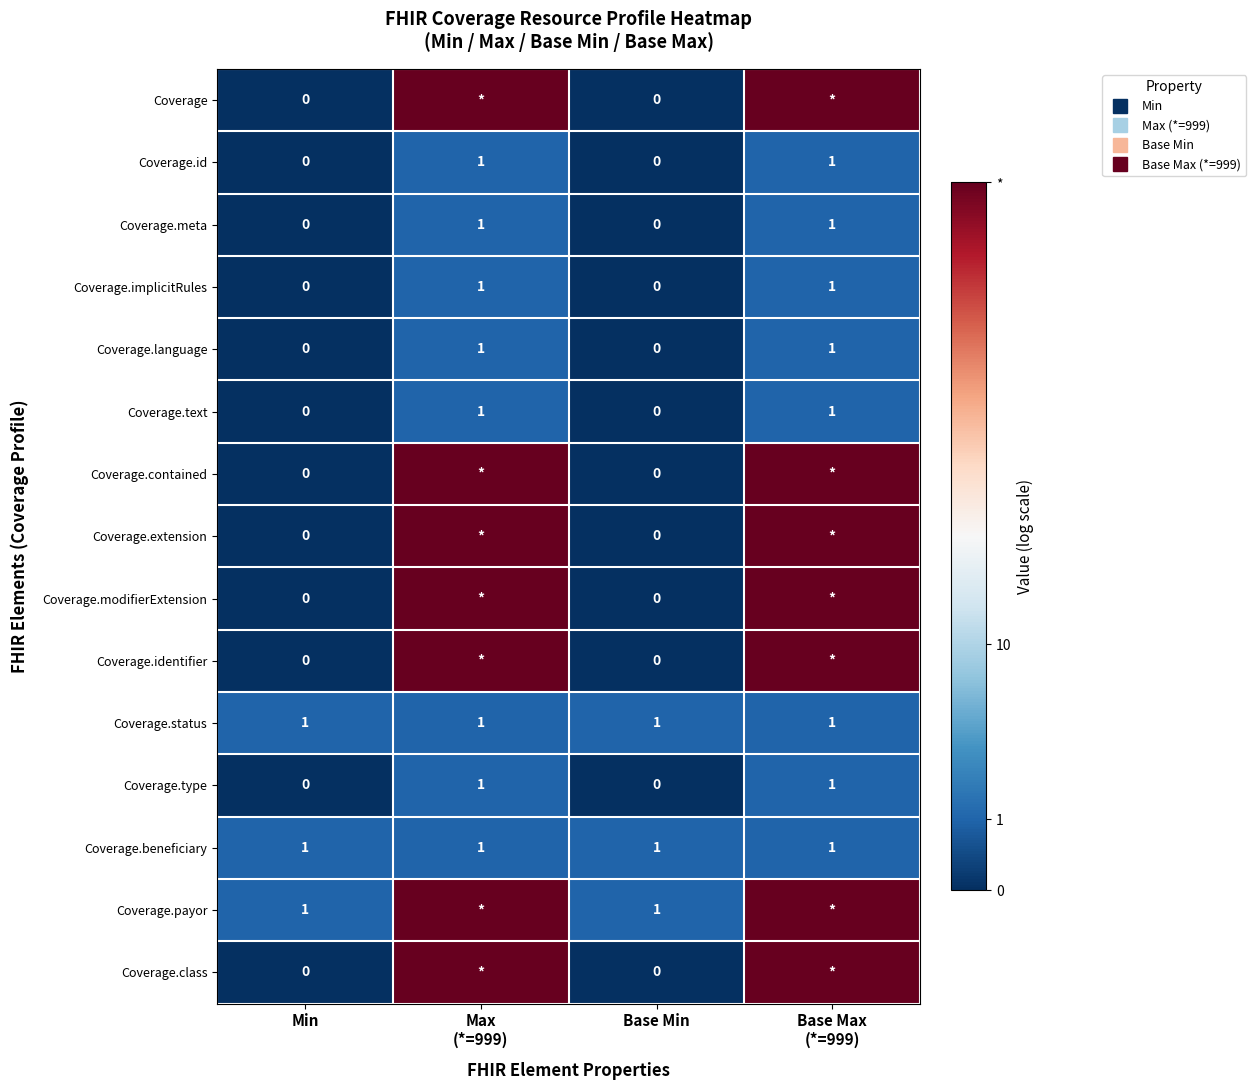

The value of Coverage.contained at Min is 4.2. True or false?

False